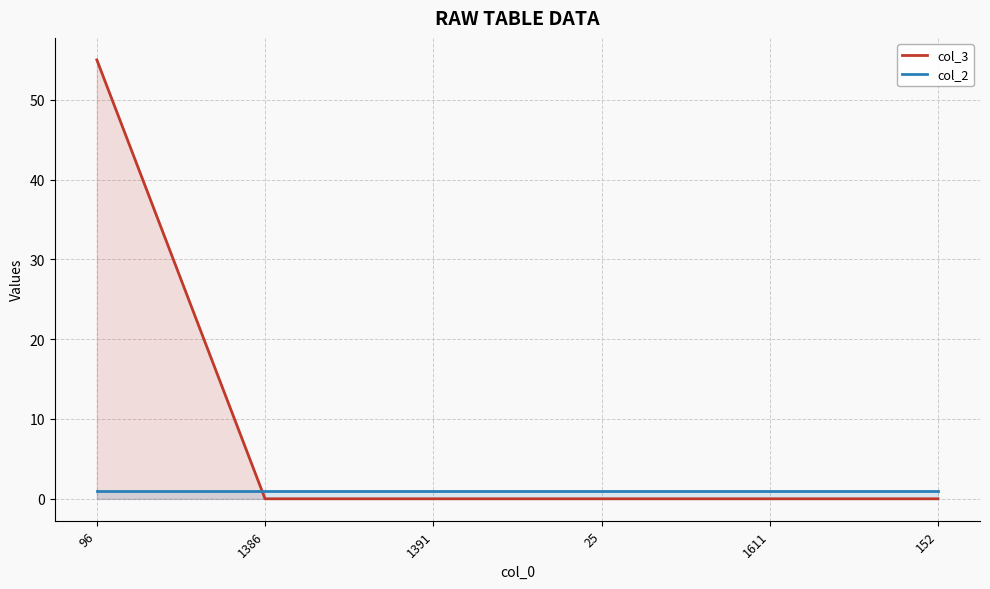

At which label does col_3 reach its minimum?

1386